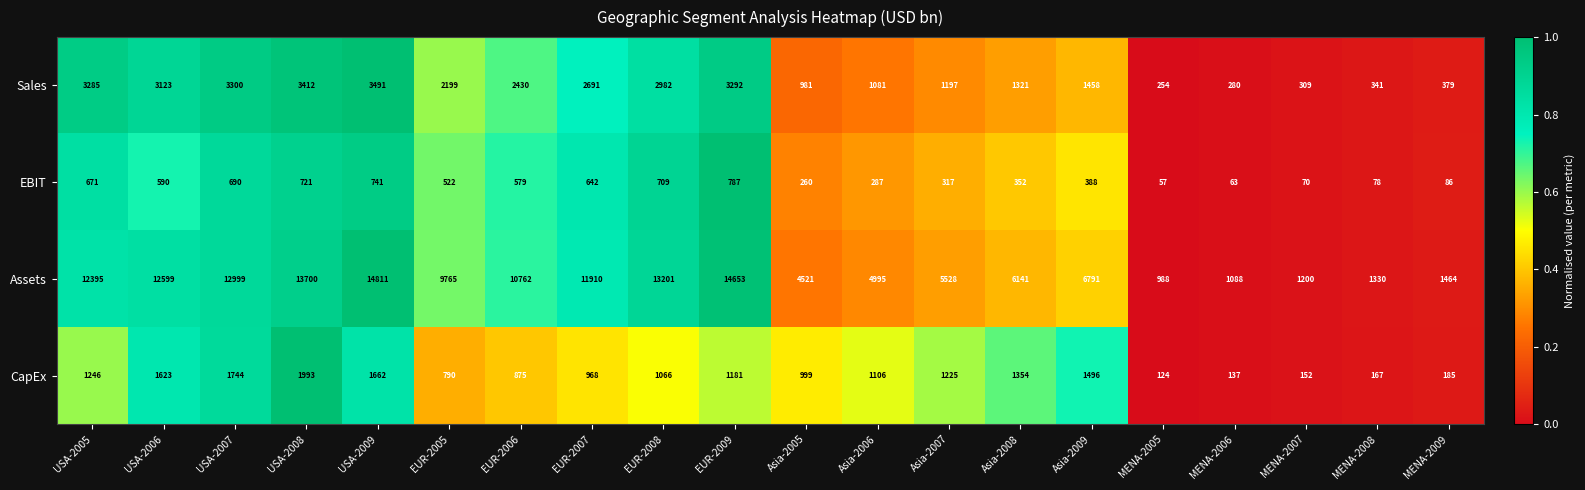

What is the greatest value displayed?

14811